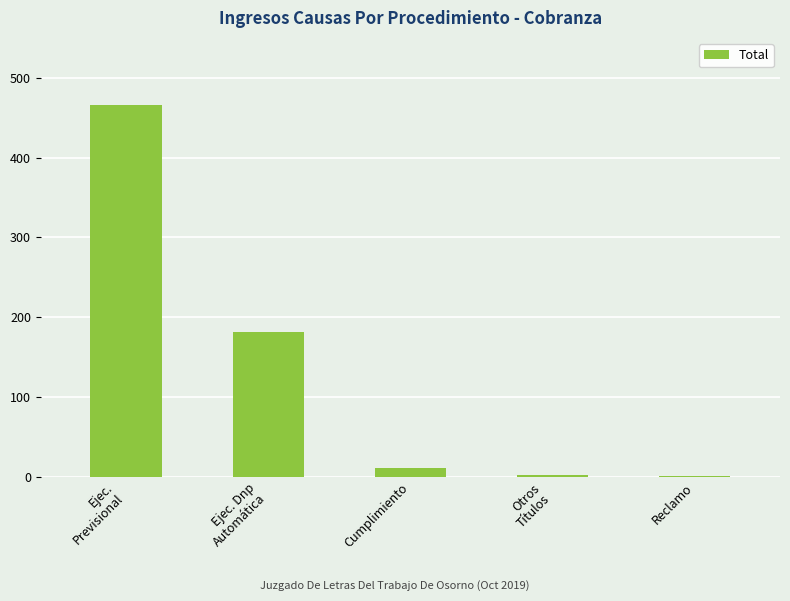

What is the maximum value shown in the chart?

466